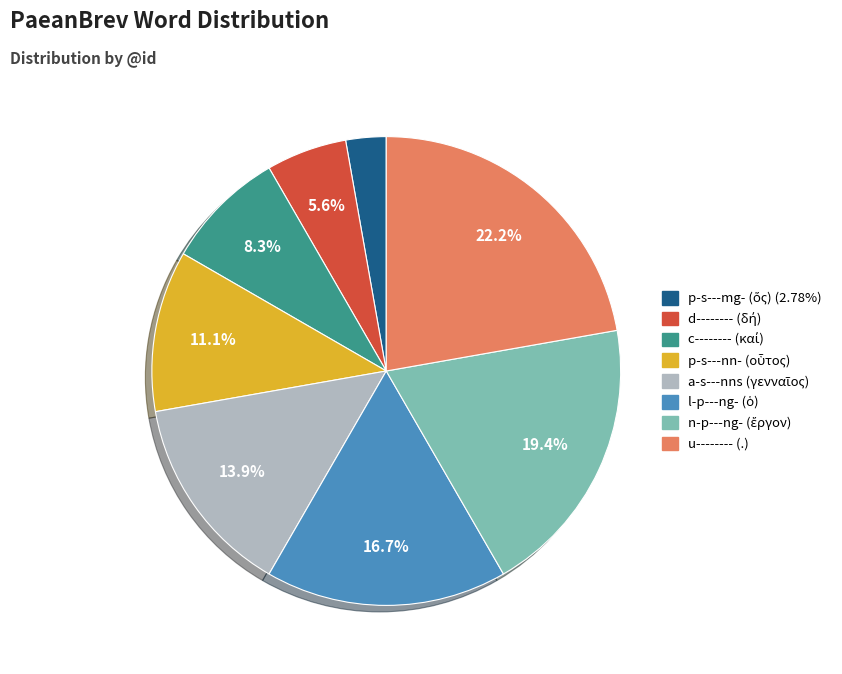

What is the total percentage of n-p---ng- (ἔργον) and d-------- (δή)?

25.0%